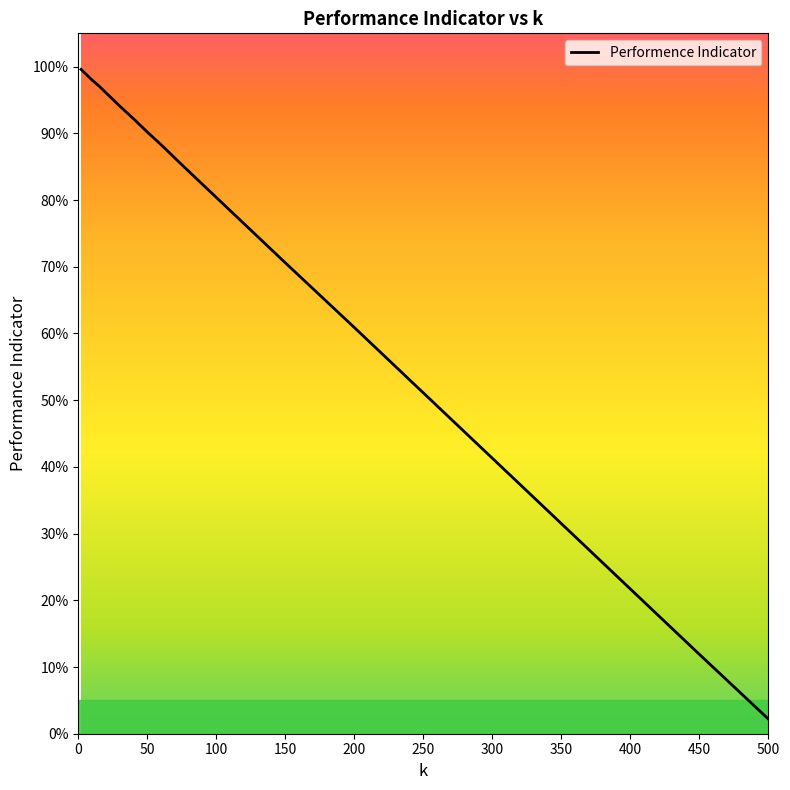

Is this an area chart (filled region under the line)?

Yes